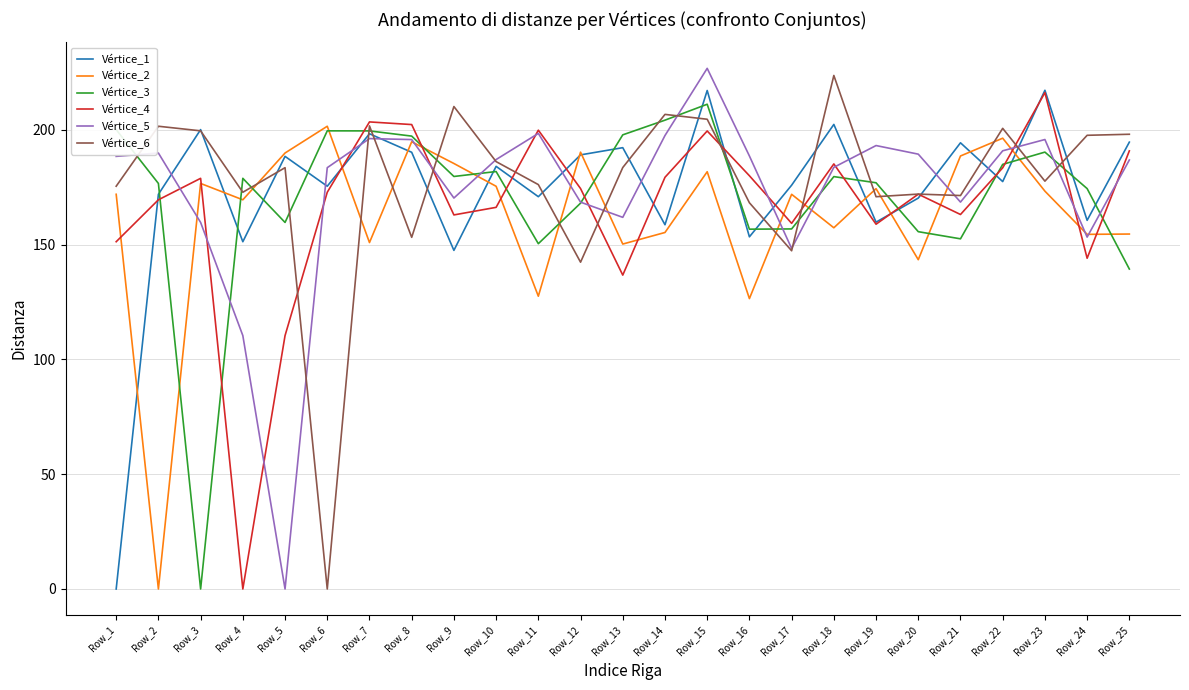

What is the difference between the highest and lowest values at Row_23?

43.9